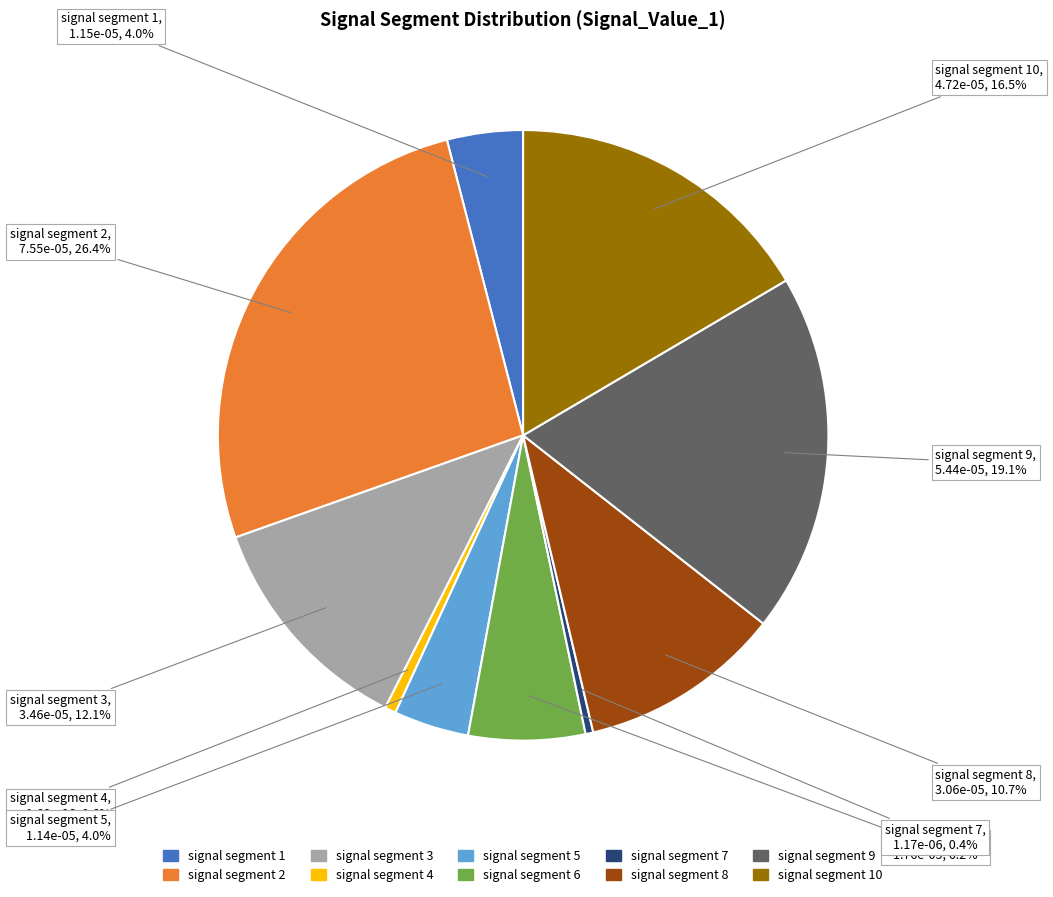

Does any single category account for the majority?

No